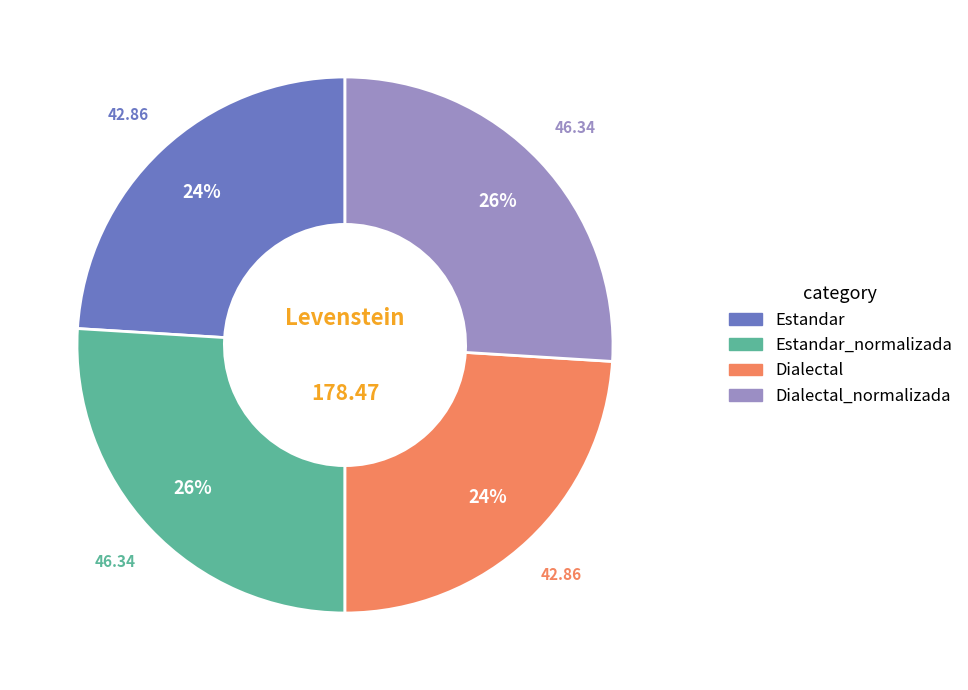

Is there a majority slice in this chart?

No